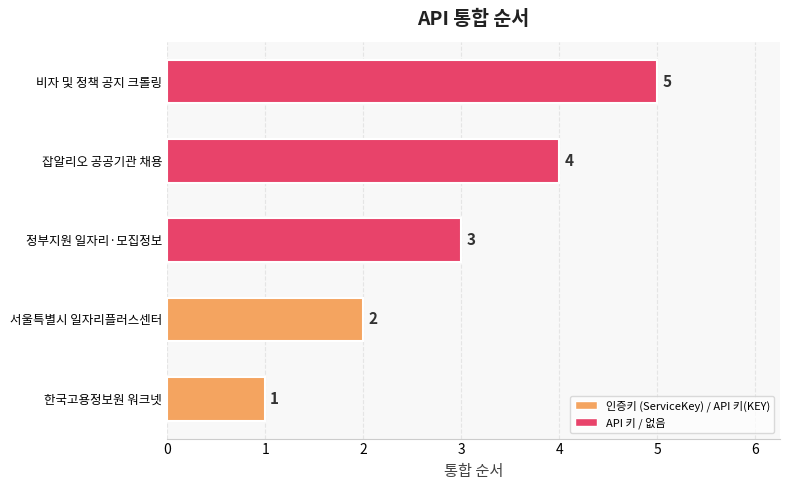

List the labels in order of value, largest first.

비자 및 정책 공지 크롤링, 잡알리오 공공기관 채용, 정부지원 일자리·모집정보, 서울특별시 일자리플러스센터, 한국고용정보원 워크넷